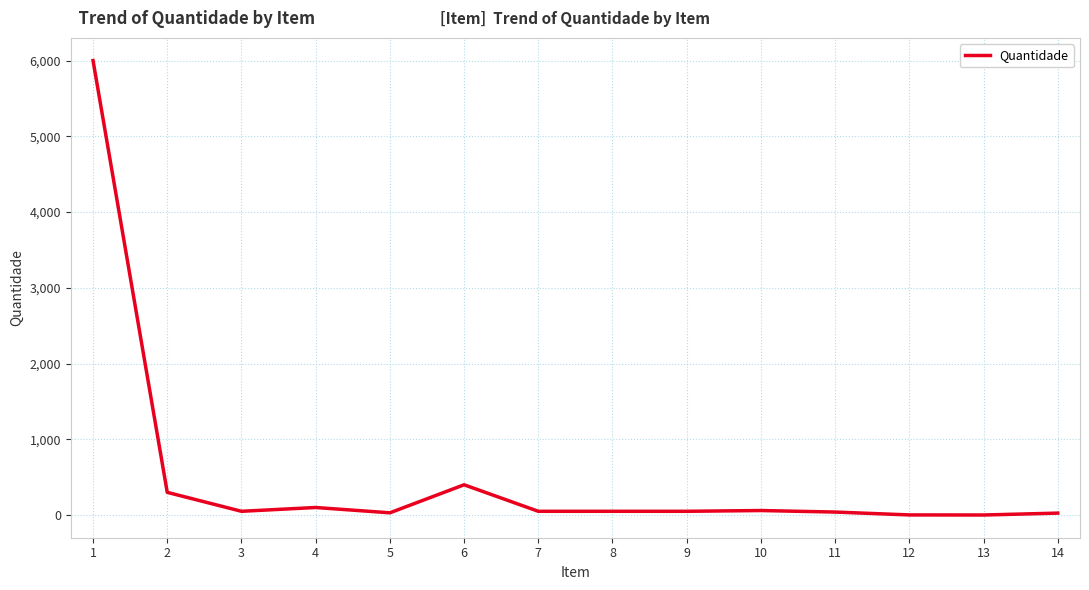

What is the greatest value displayed?

6000